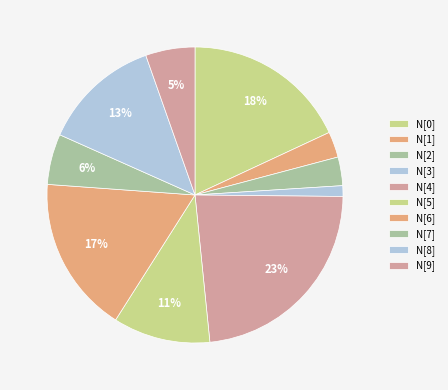

How many segments does this pie chart have?

10